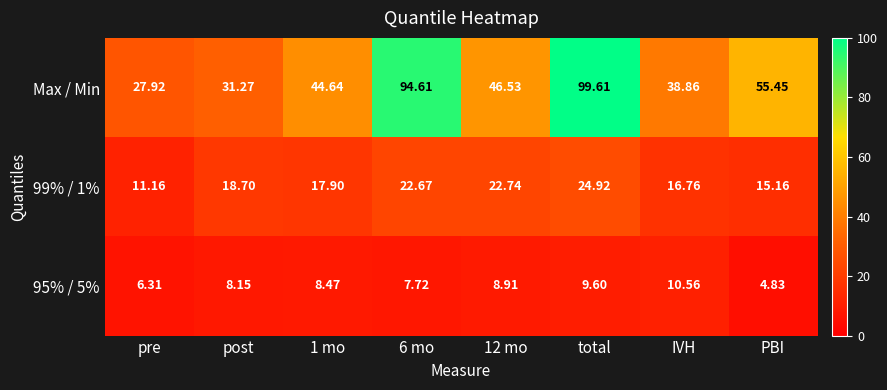

How many data points in Max / Min are above 46?

4